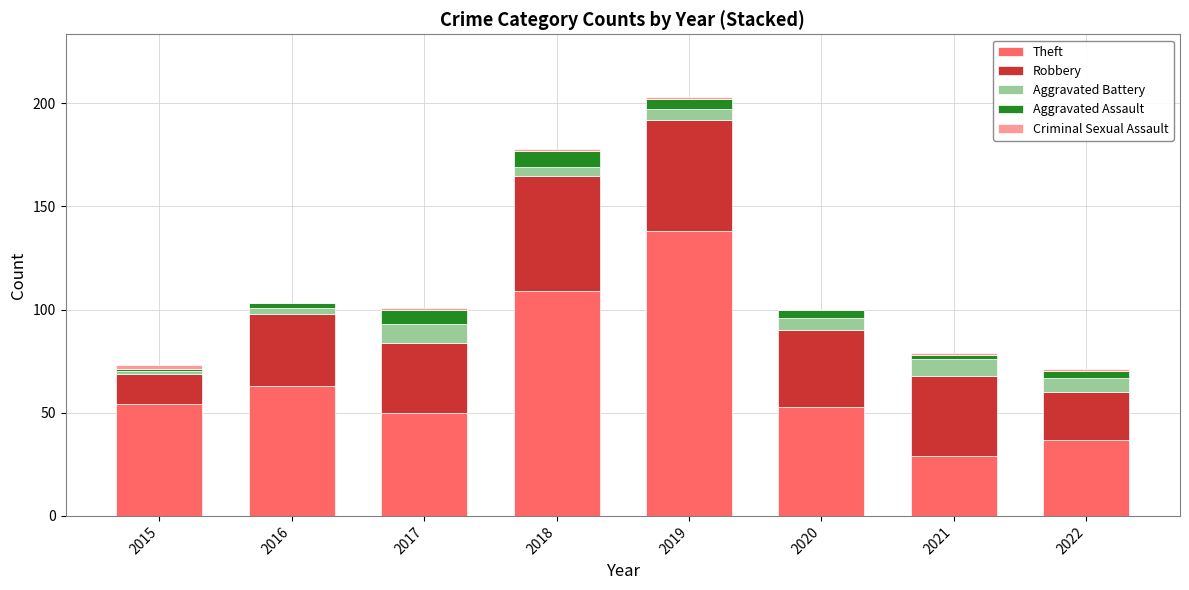

True or false: Theft has a value of 187 at 2018.

False